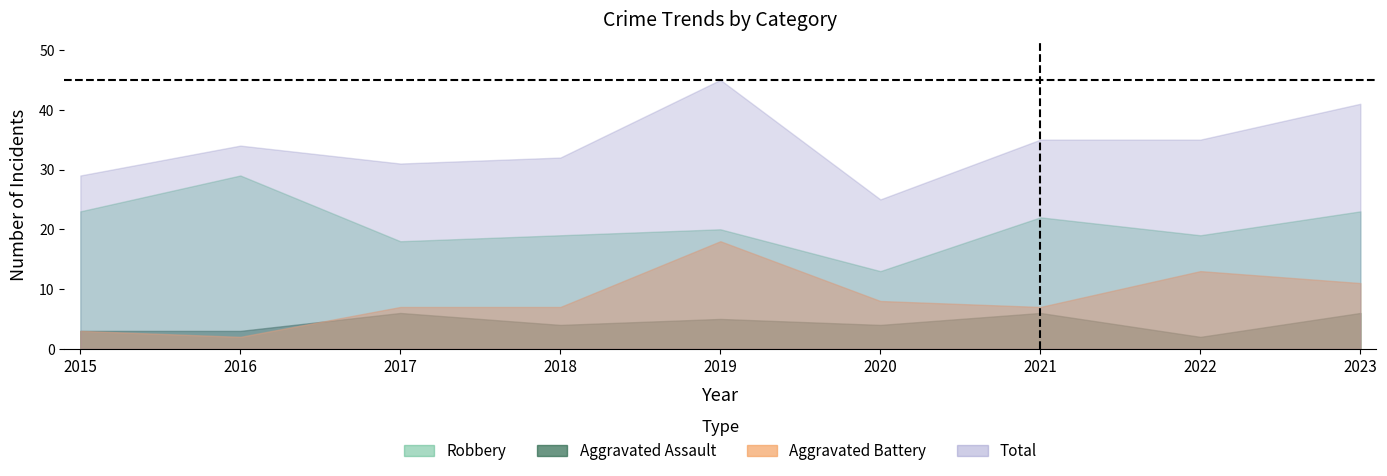

At how many categories does at least one series exceed 20?

9